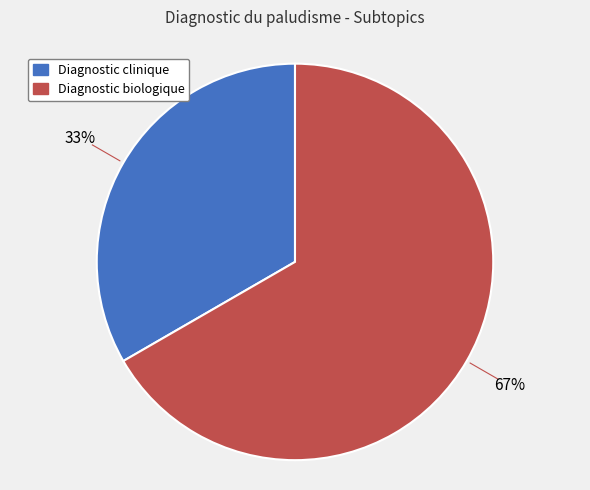

Is there any slice that represents more than half of the pie?

Yes